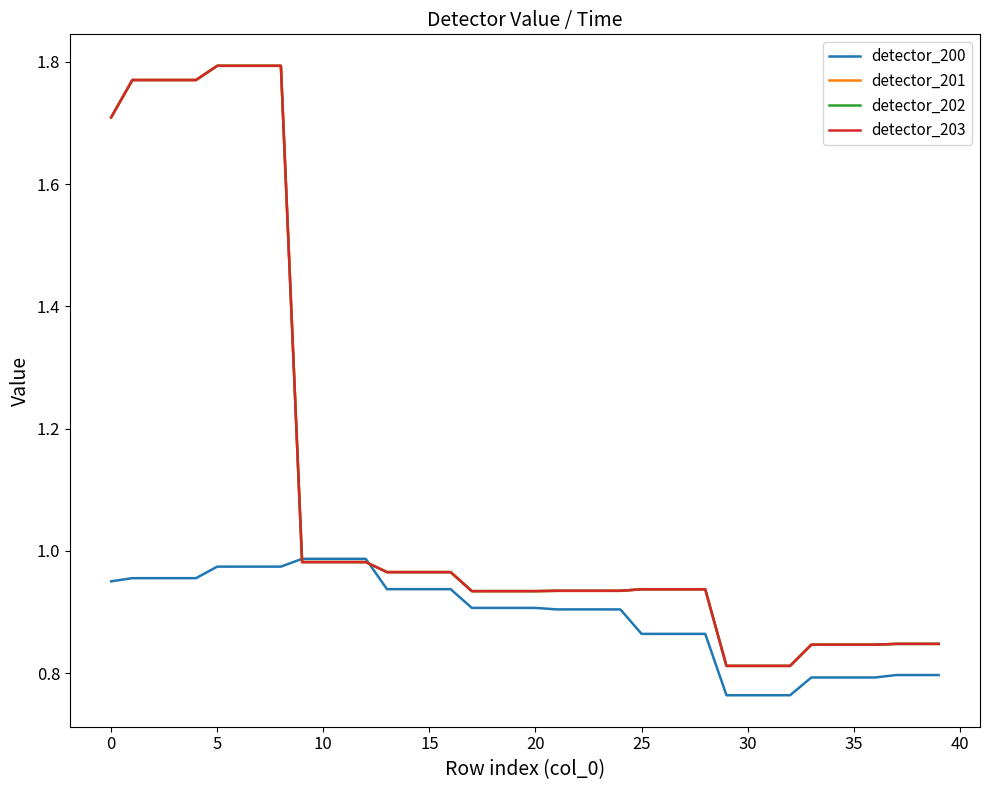

Does the chart have visible grid lines?

No